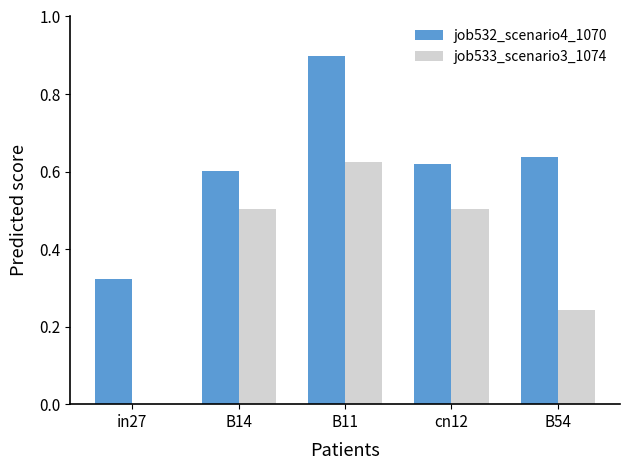

Is the value of job532_scenario4_1070 at cn12 greater than the value of job533_scenario3_1074 at B54?

Yes